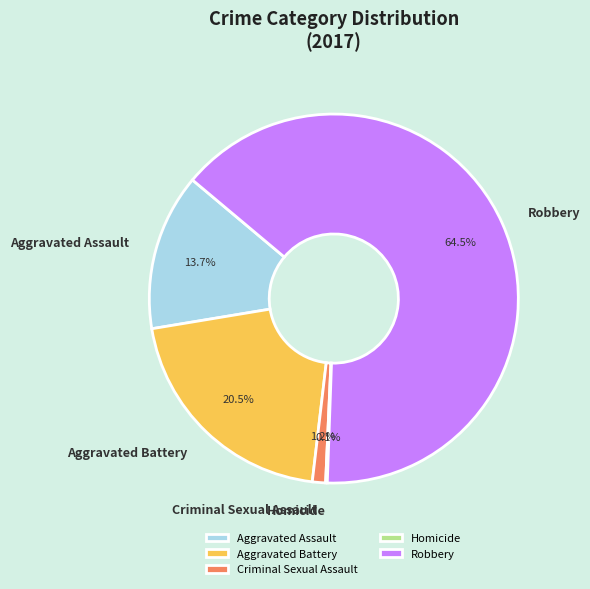

The Aggravated Assault slice represents 20% of the pie. True or false?

False